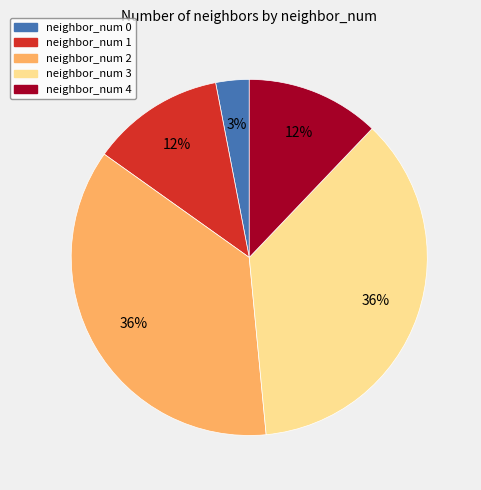

Is there a majority slice in this chart?

No